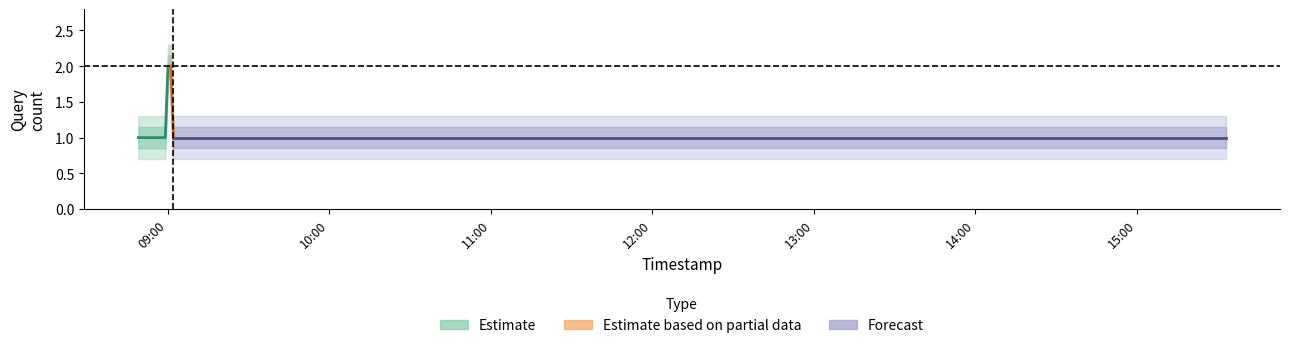

What is the smallest value displayed?

1